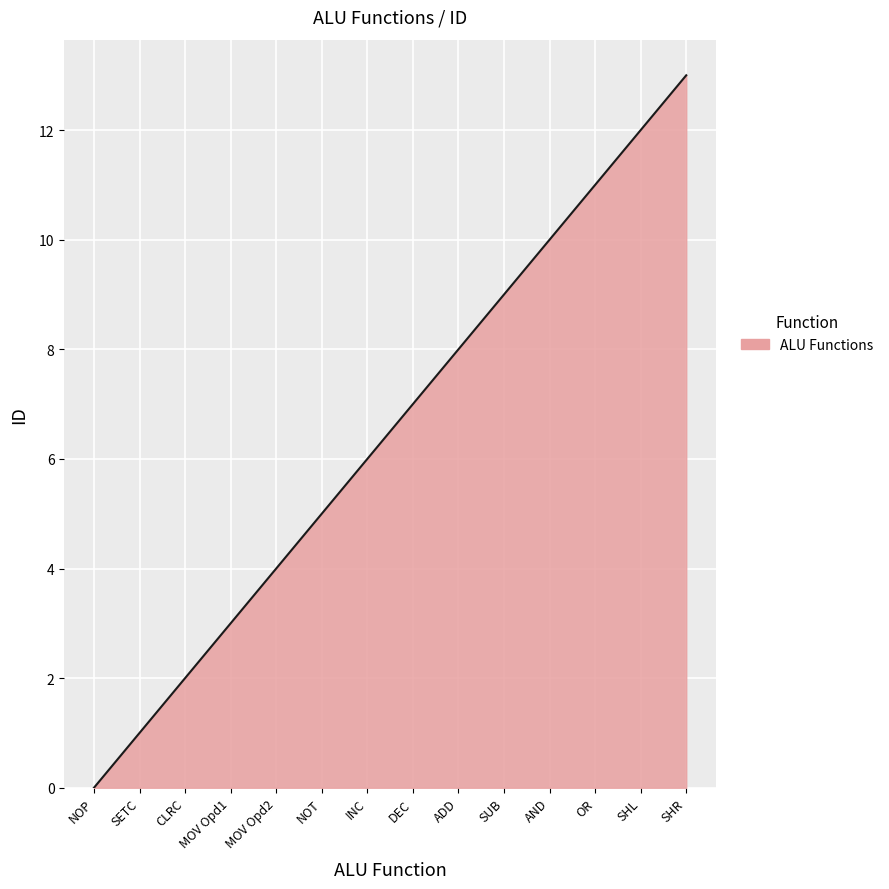

What is the greatest value displayed?

13.0